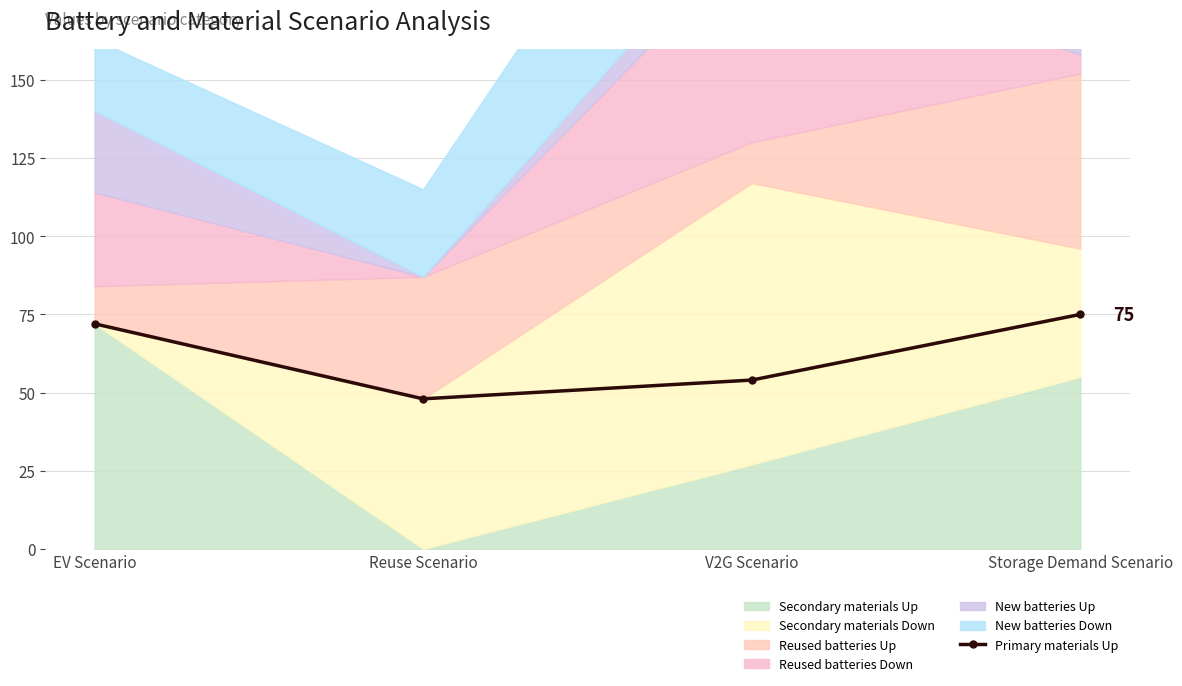

What is the label of the 1st point from the right?

Storage Demand Scenario